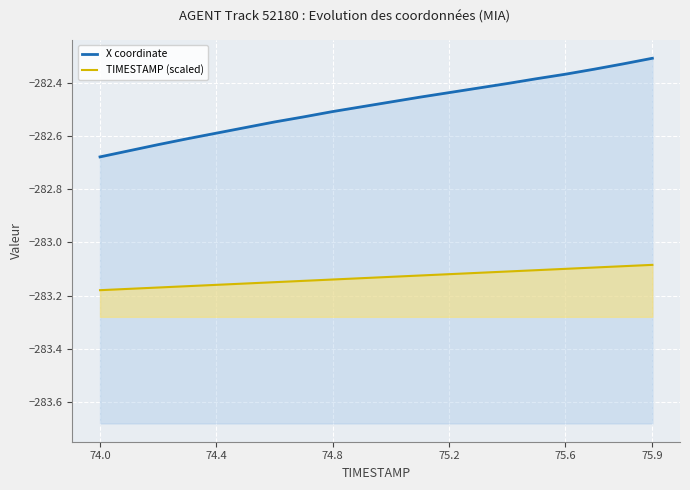

Reading left to right, extract all data points from this chart.

X coordinate: -282.7	-282.7	-282.6	-282.6	-282.6	-282.6	-282.5	-282.5	-282.5	-282.5	-282.5	-282.5	-282.4	-282.4	-282.4	-282.4	-282.4	-282.4	-282.3	-282.3
TIMESTAMP (scaled): -283.2	-283.2	-283.2	-283.2	-283.2	-283.2	-283.1	-283.1	-283.1	-283.1	-283.1	-283.1	-283.1	-283.1	-283.1	-283.1	-283.1	-283.1	-283.1	-283.1